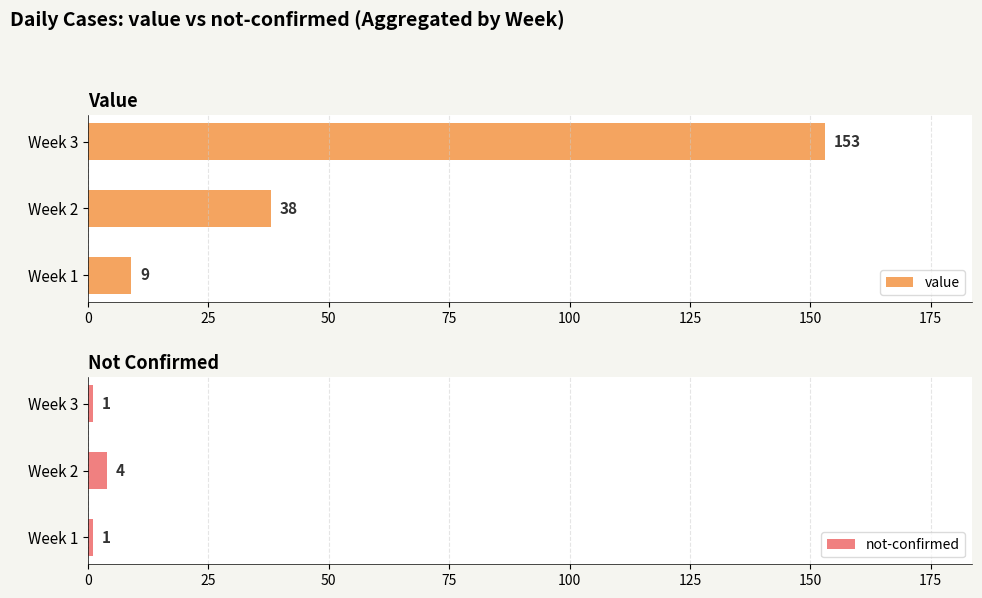

Where is value nearest to the value 81?

Week 2